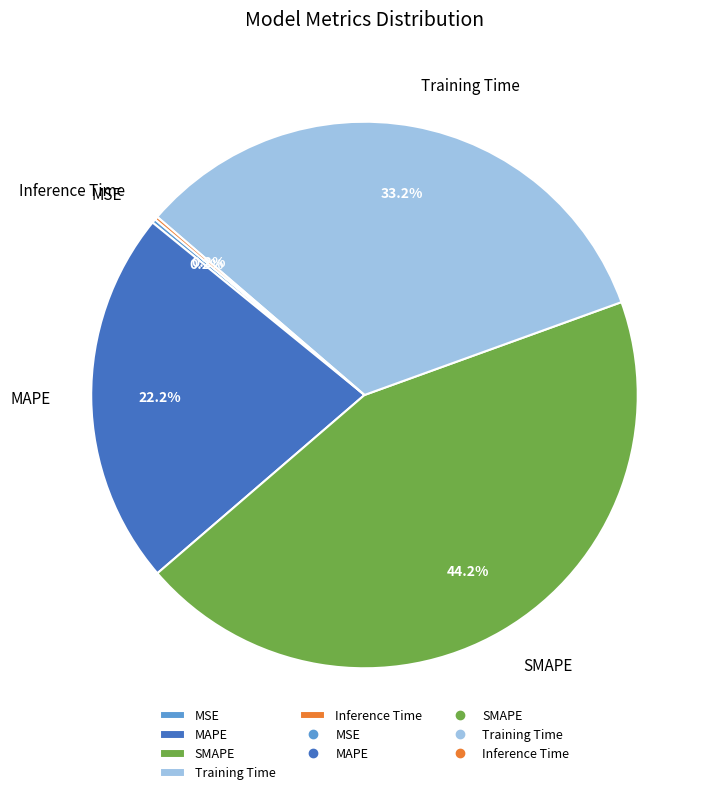

What is the ratio of the value at MAPE to the value at SMAPE?

0.5